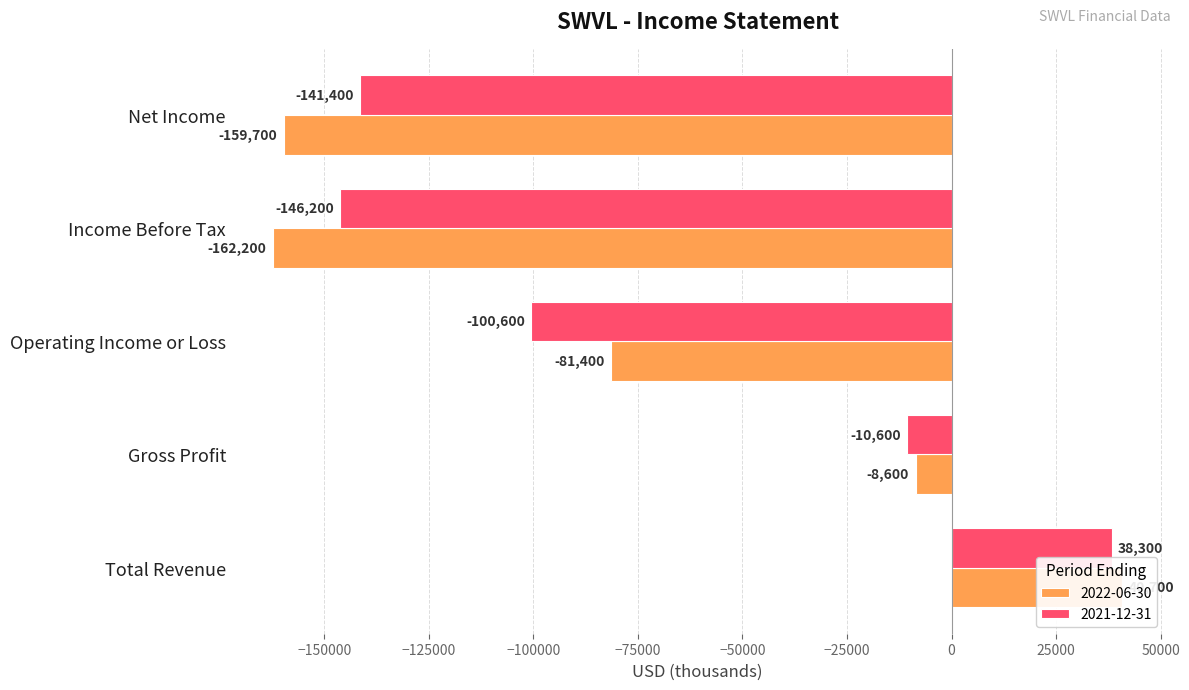

List the labels in order of 2021-12-31 value, largest first.

Total Revenue, Gross Profit, Operating Income or Loss, Net Income, Income Before Tax